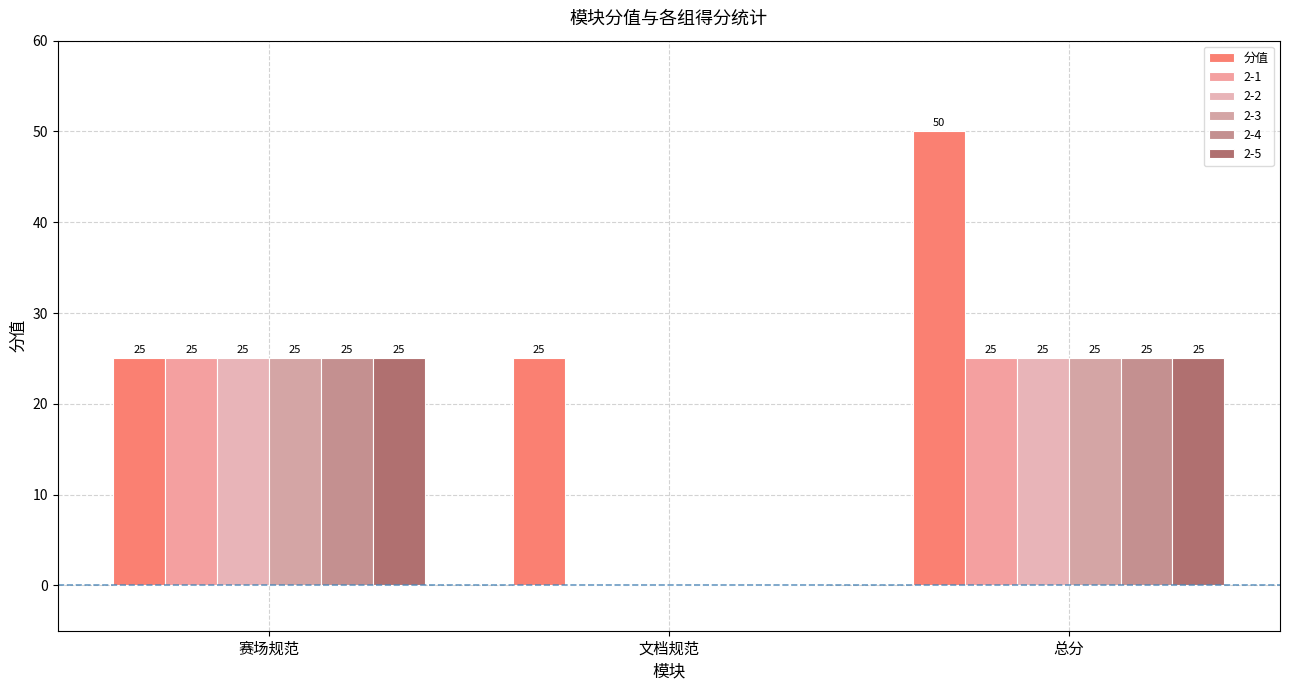

Are the bars horizontal?

No